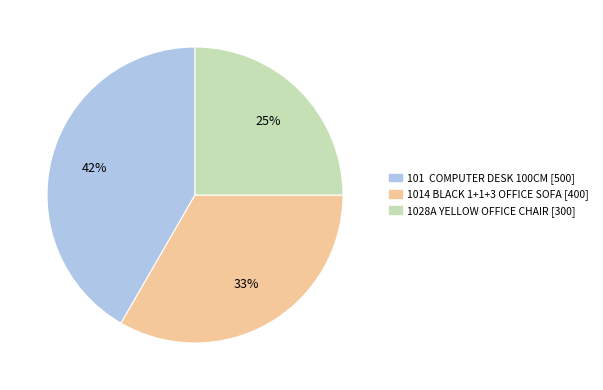

Is there a majority slice in this chart?

No